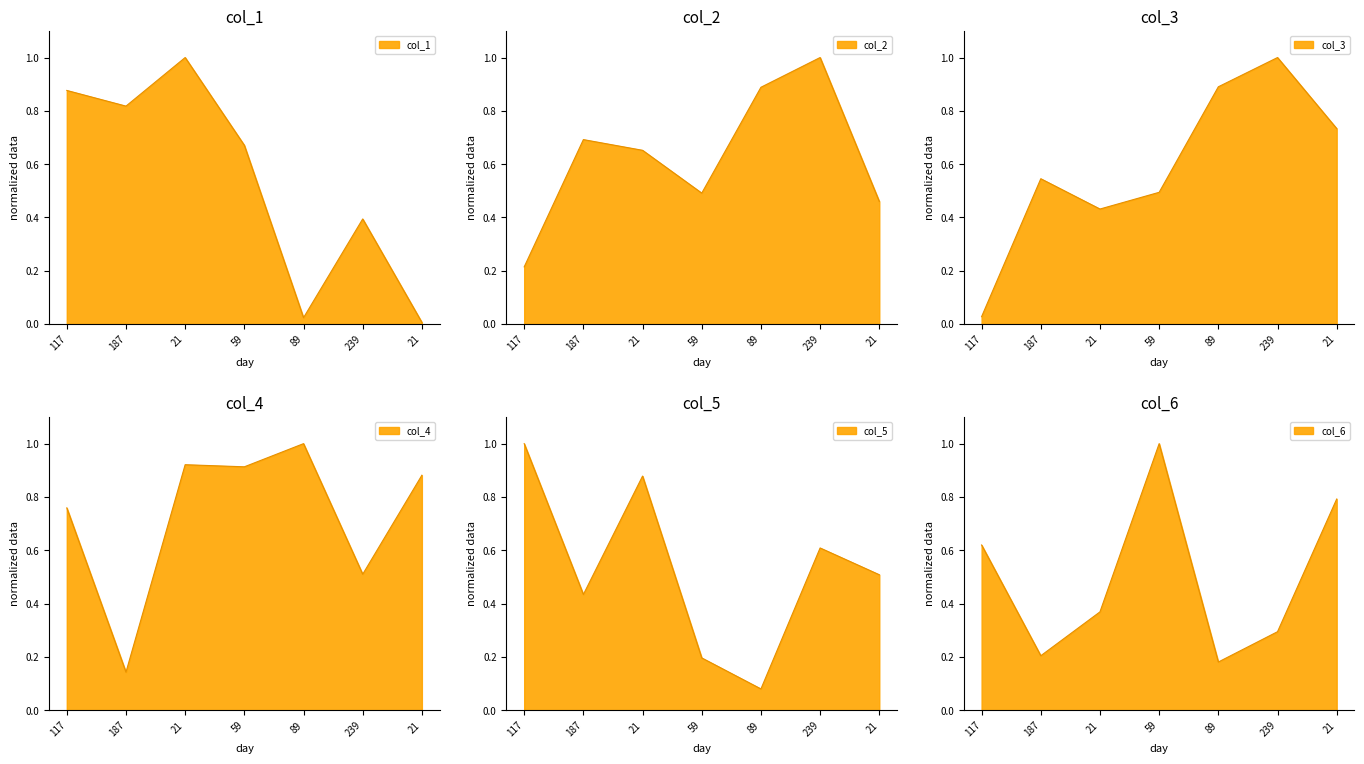

Where do col_6 and col_3 first cross each other?

117 and 187